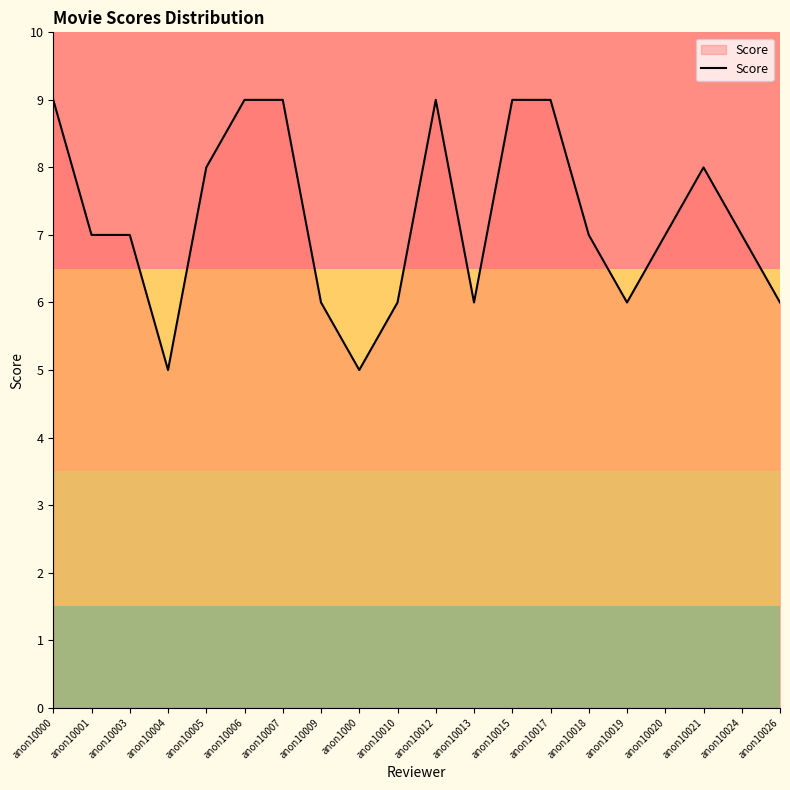

What is the average value?

7